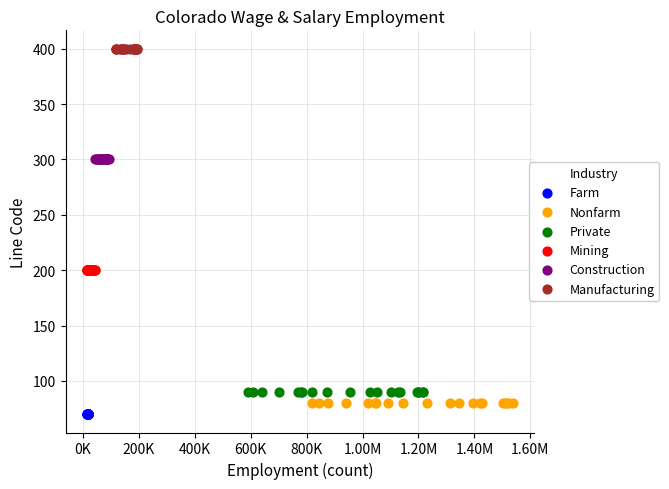

Which series contains the lowest Y value?

Farm